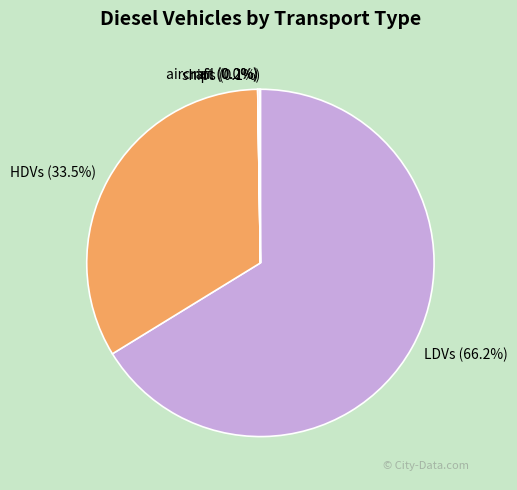

To the nearest percent, what is the difference between the largest and smallest slice percentages?

66%